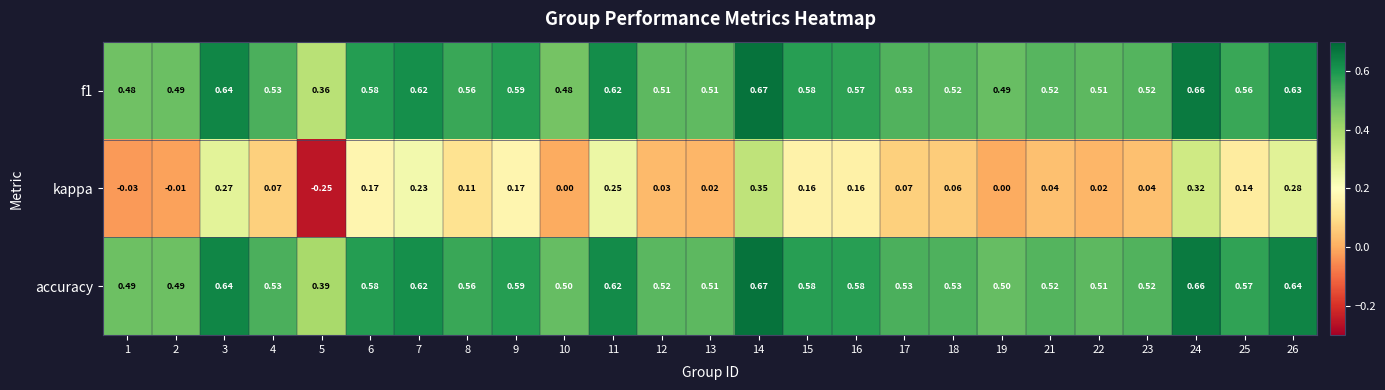

Which series changed the most between 2 and 26?

kappa